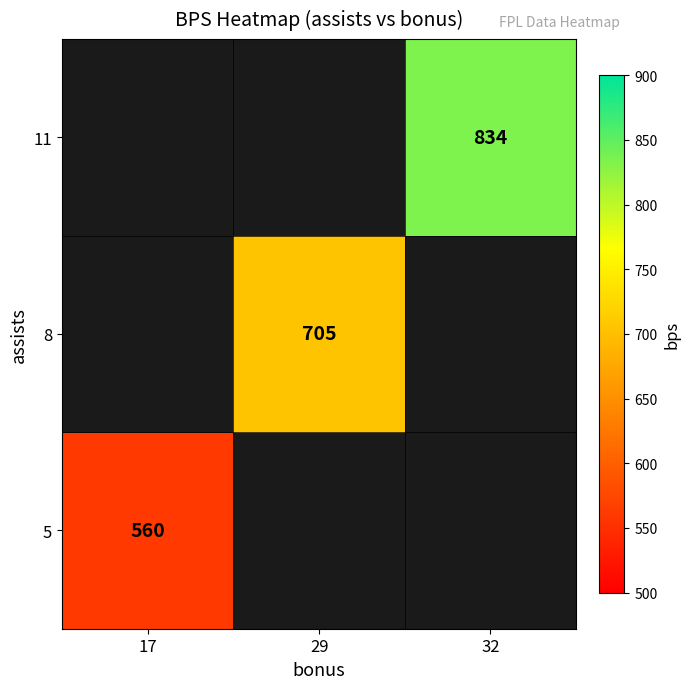

The 5 series shows 322 at 17. True or false?

False